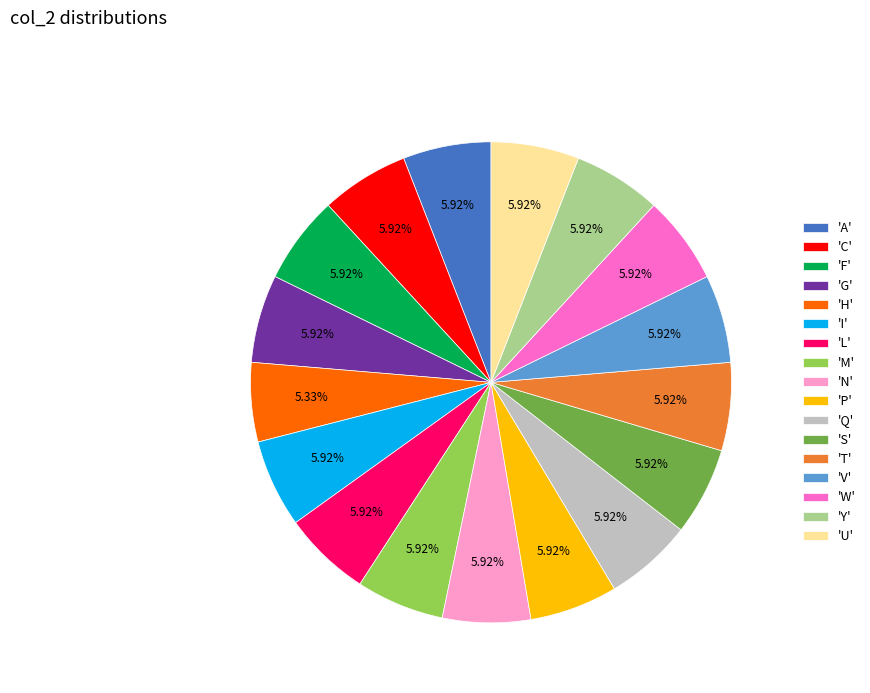

What is the ratio of the value at 'Y' to the value at 'F'?

1.0